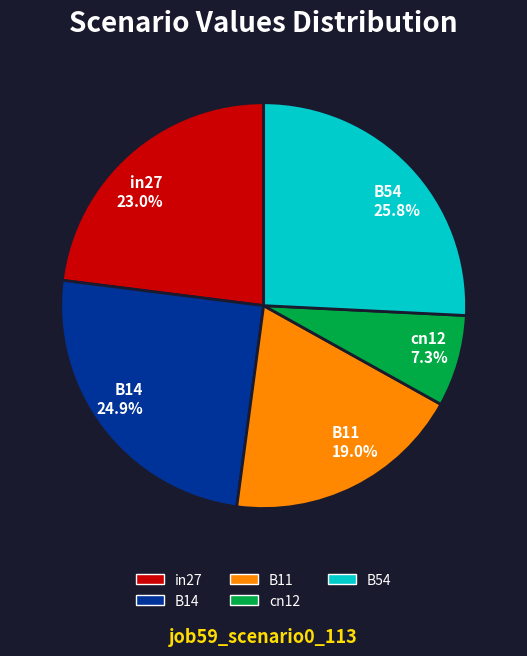

Which category has the biggest portion of the pie?

B54